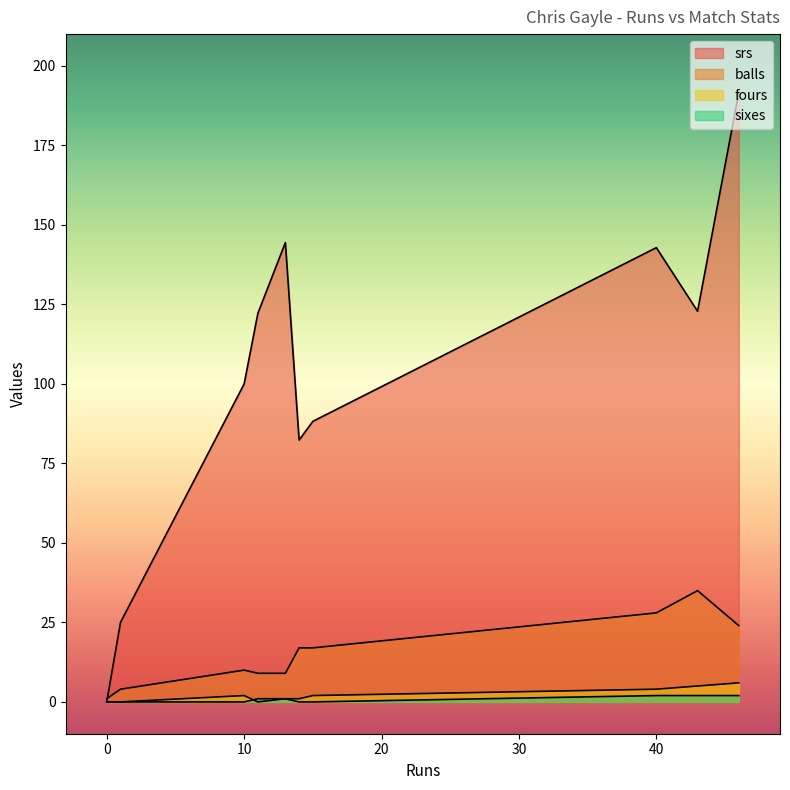

What is the sum of all fours values?

21.0